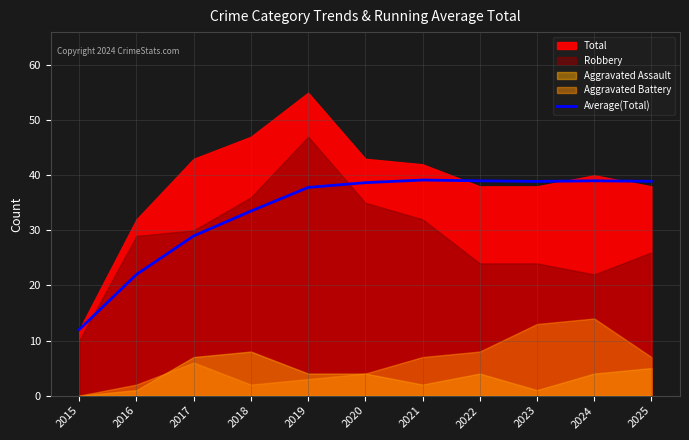

The Average(Total) series shows 38.9 at 2025. True or false?

True